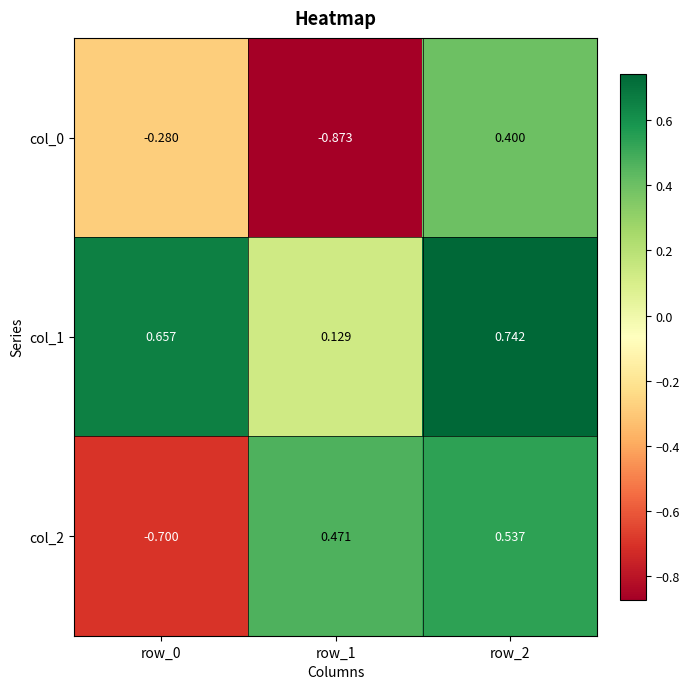

Count the number of categories in the chart.

3